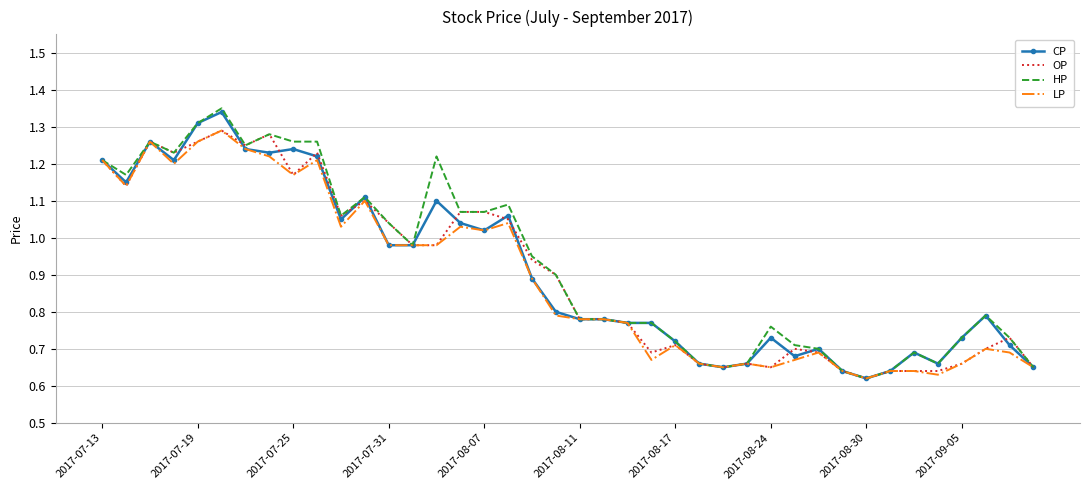

List the series in order of their overall mean, lowest first.

LP, OP, CP, HP